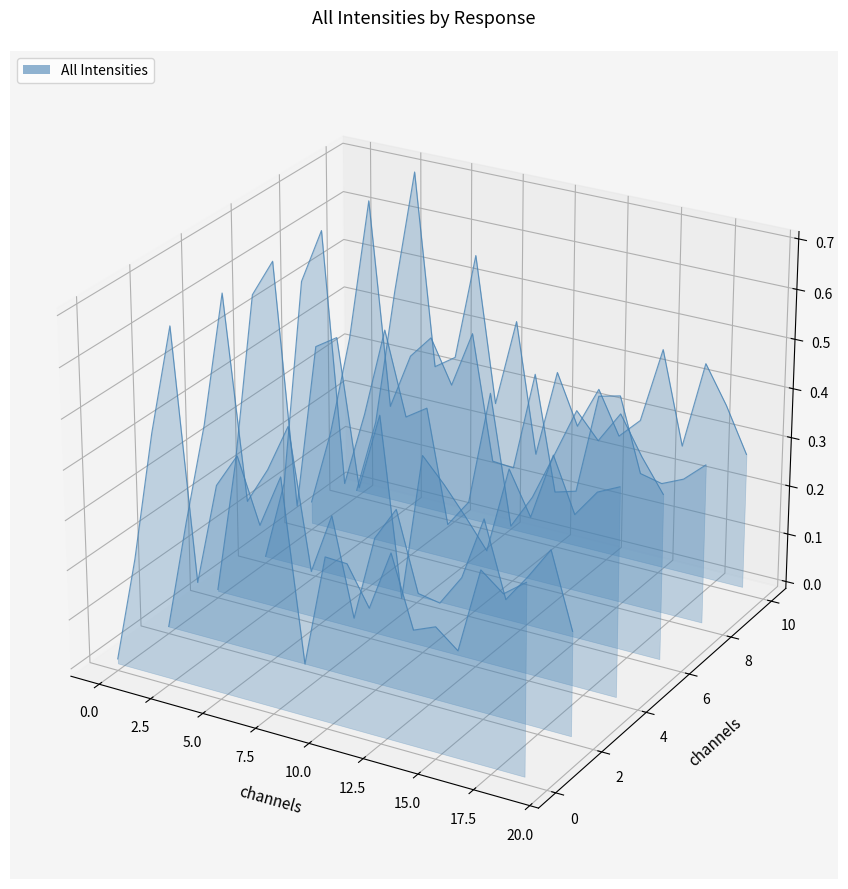

At which label does the data first exceed 0?

2.5